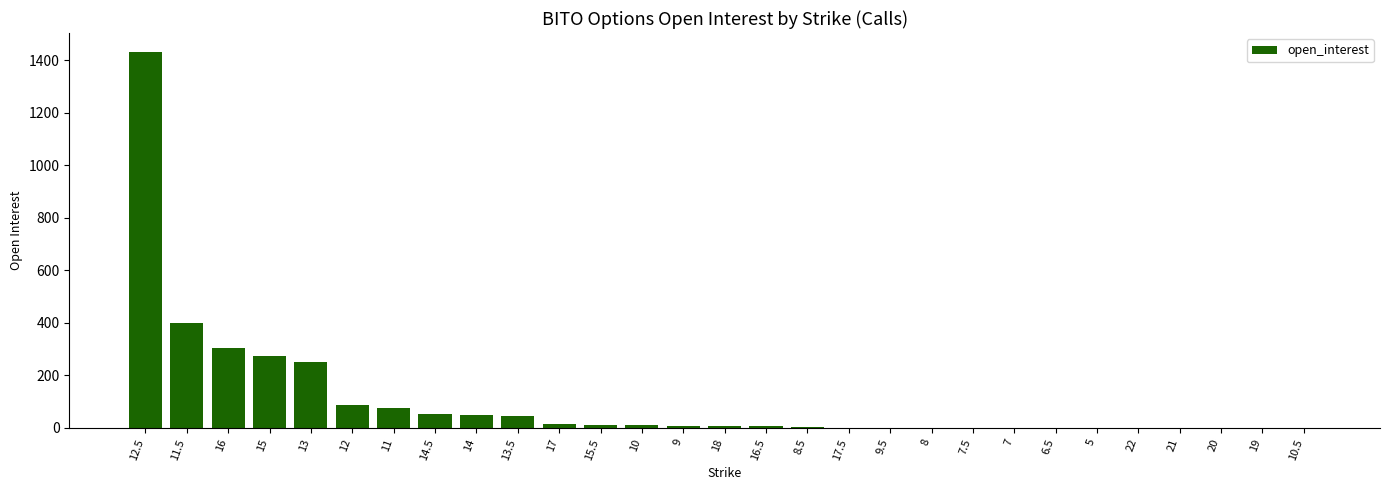

The value at 6.5 is 0. True or false?

True